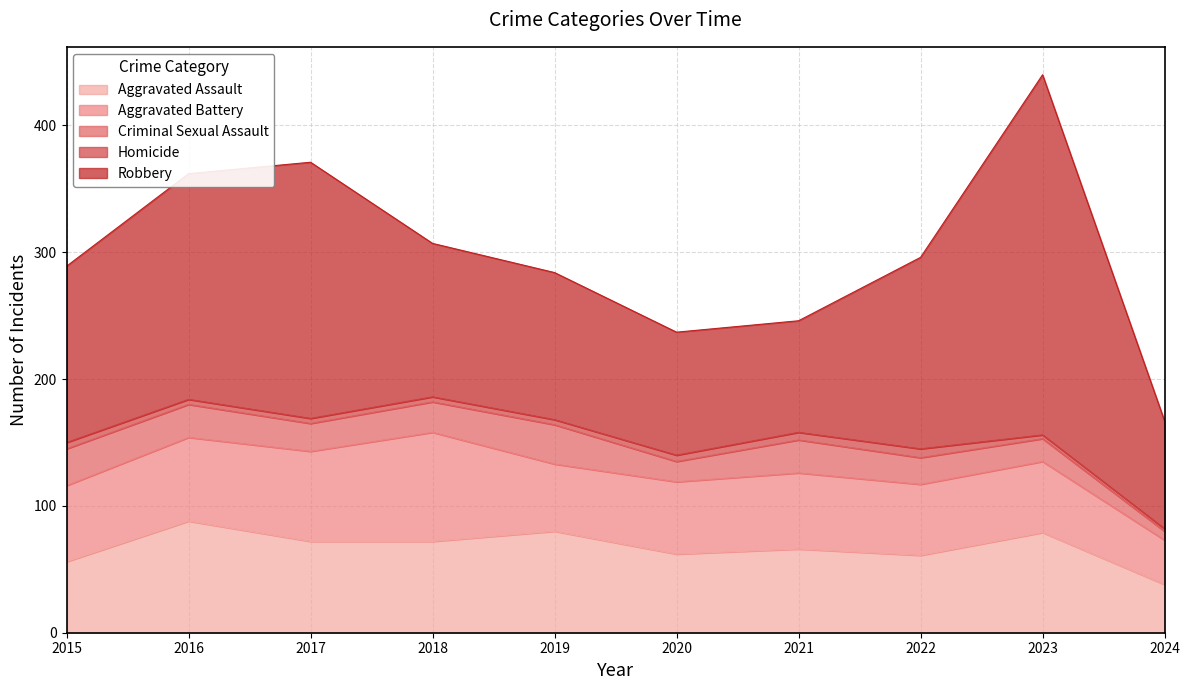

Is the value of Robbery at 2021 greater than the value of Criminal Sexual Assault at 2021?

Yes